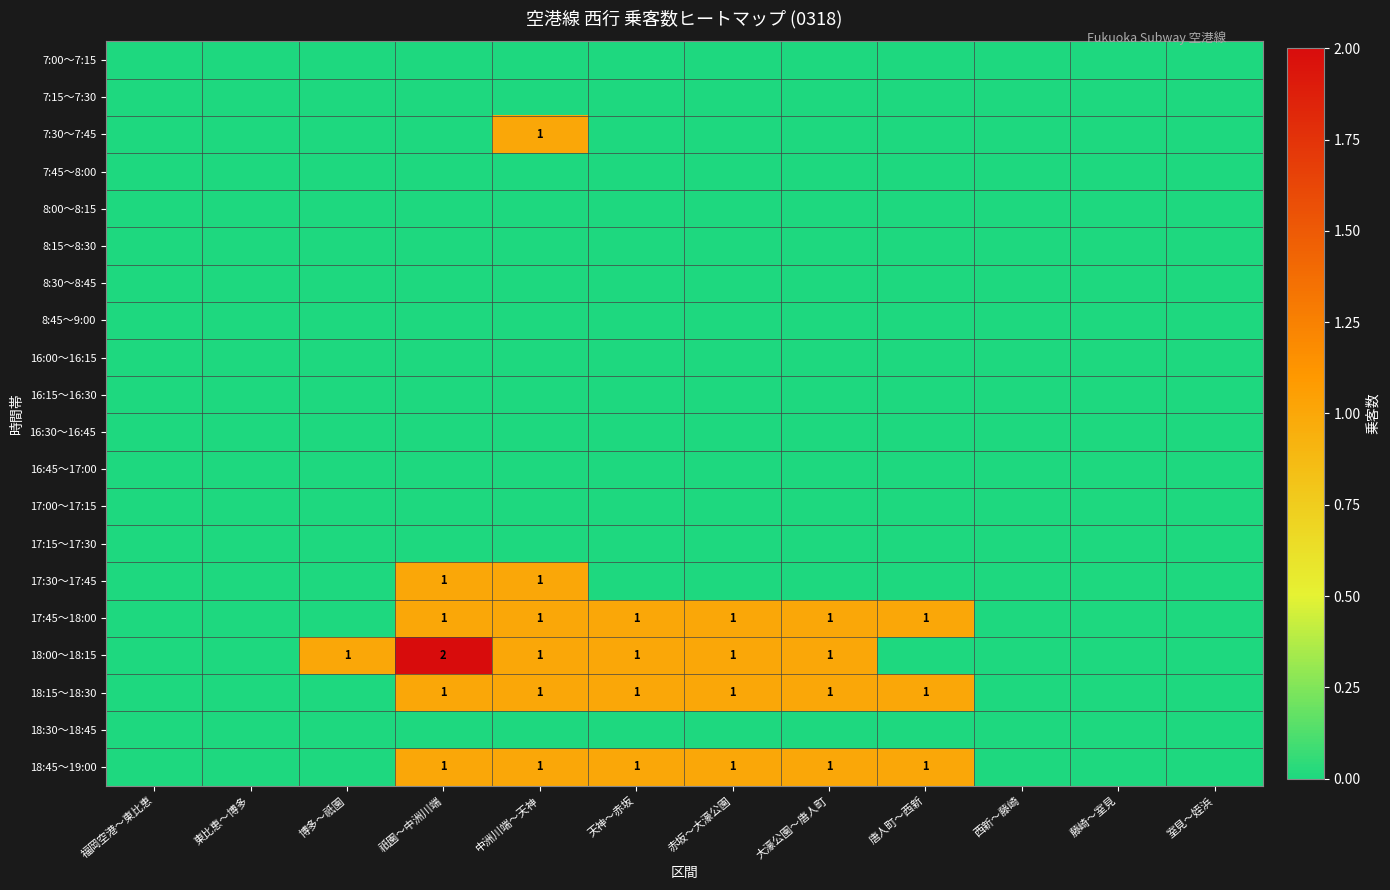

What is the difference between the maximum and second lowest values in the 18:00～18:15 series?

2